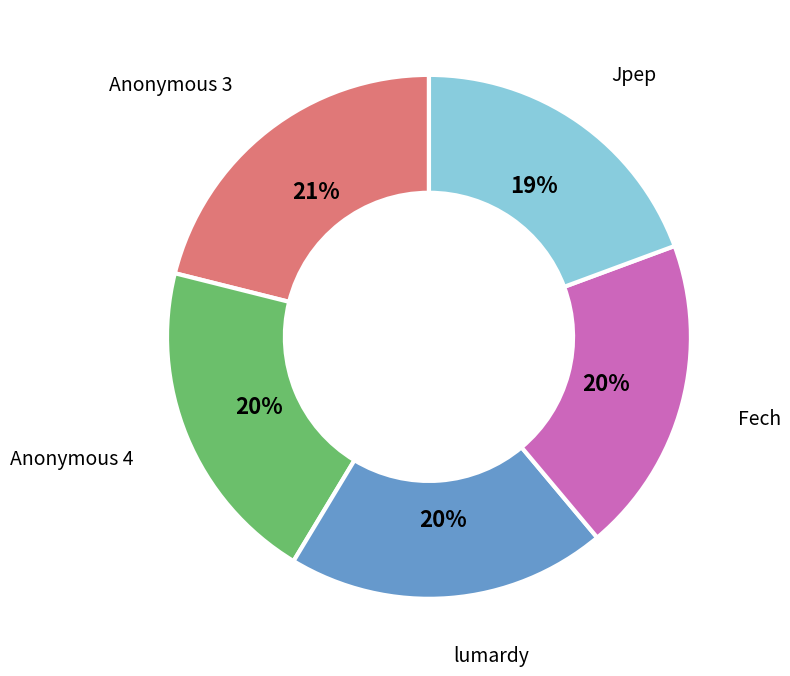

To the nearest percent, what is the difference between the largest and smallest slice percentages?

2%